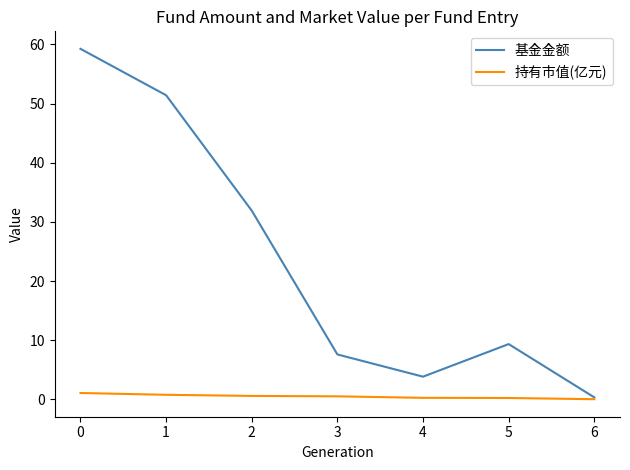

What is the difference between the 基金金额 values at 6 and 5?

9.0